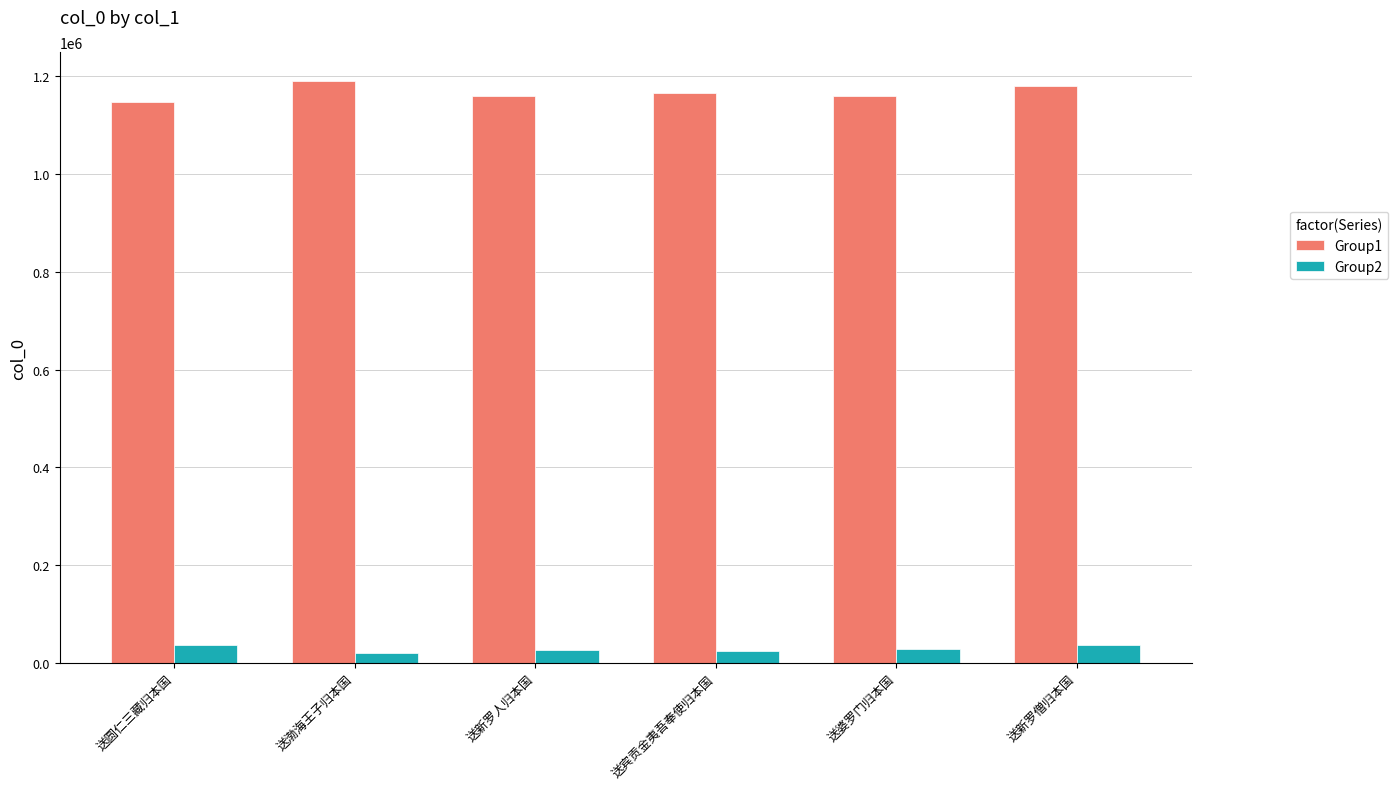

Rank the series by their maximum value, from lowest to highest.

Group2, Group1